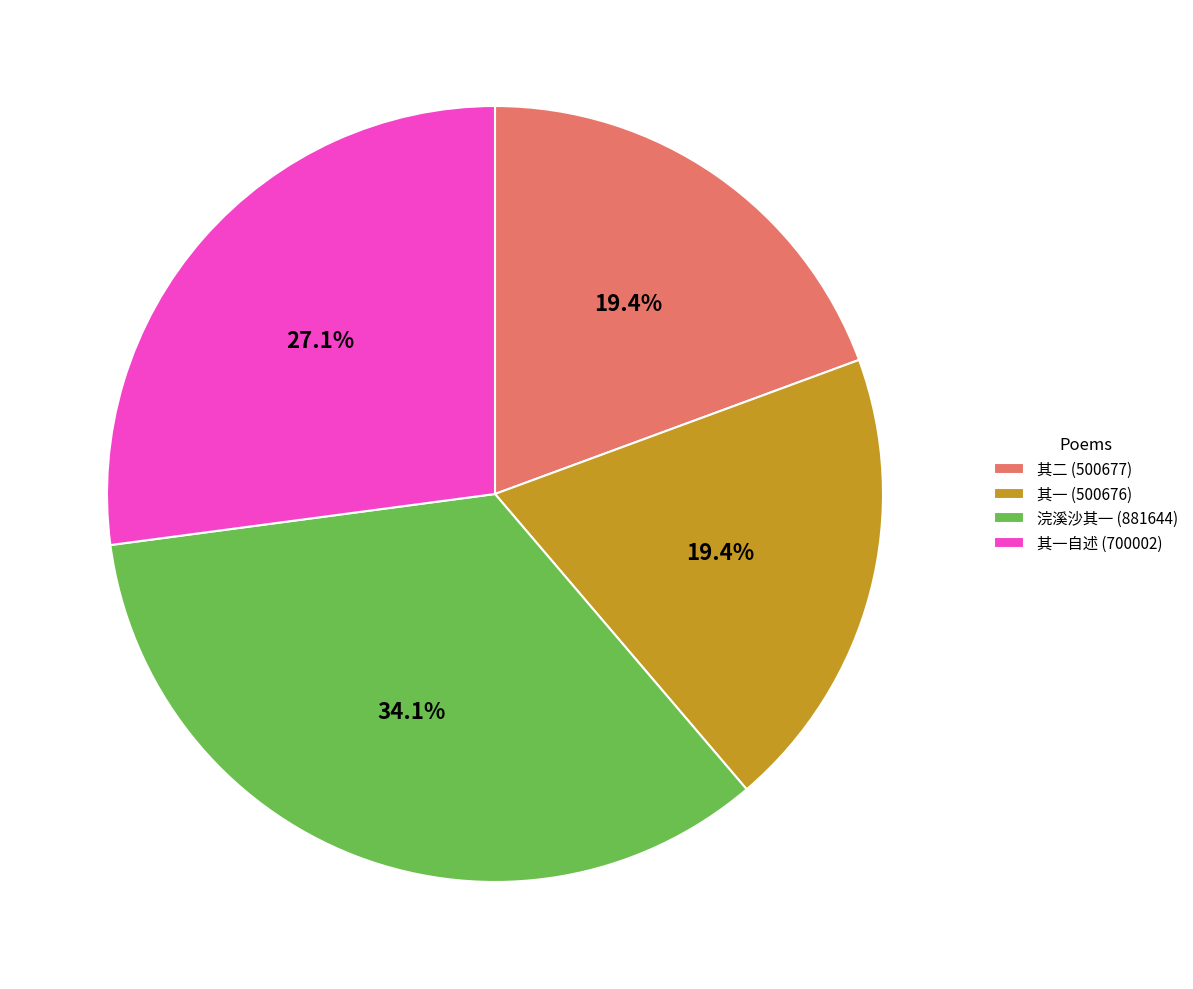

Between 浣溪沙其一 (881644) and 其一 (500676), which is larger?

浣溪沙其一 (881644)